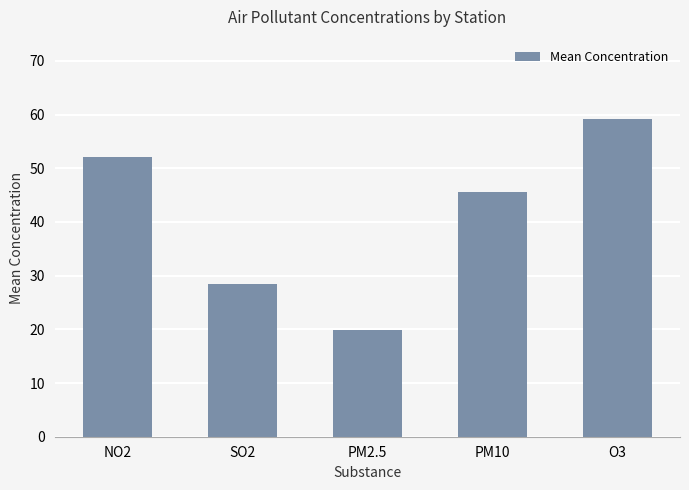

Which has a higher value, SO2 or PM10?

PM10